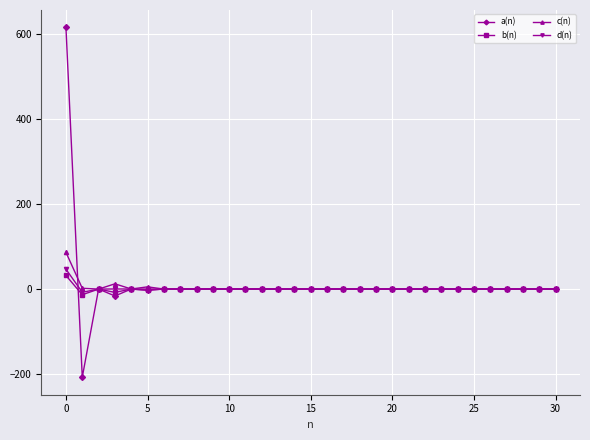

Which series has the largest total across all categories?

a(n)